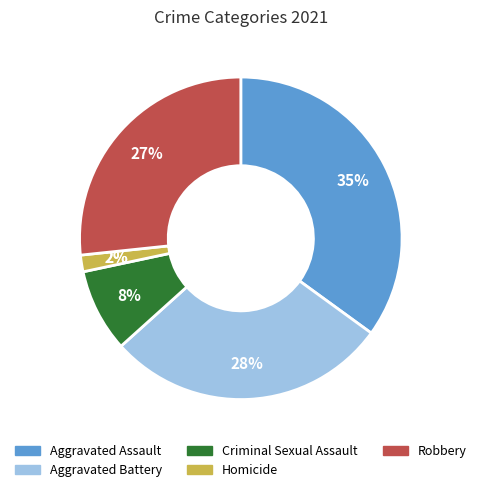

Which category has the smallest portion of the pie?

Homicide